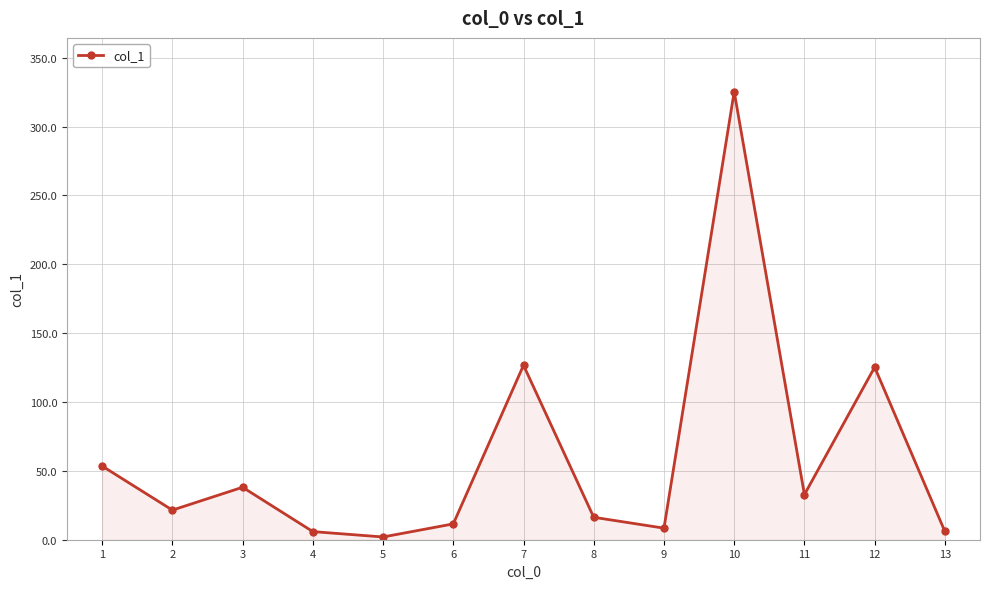

Approximately how many times larger is the value at 12 compared to 3?

3.3